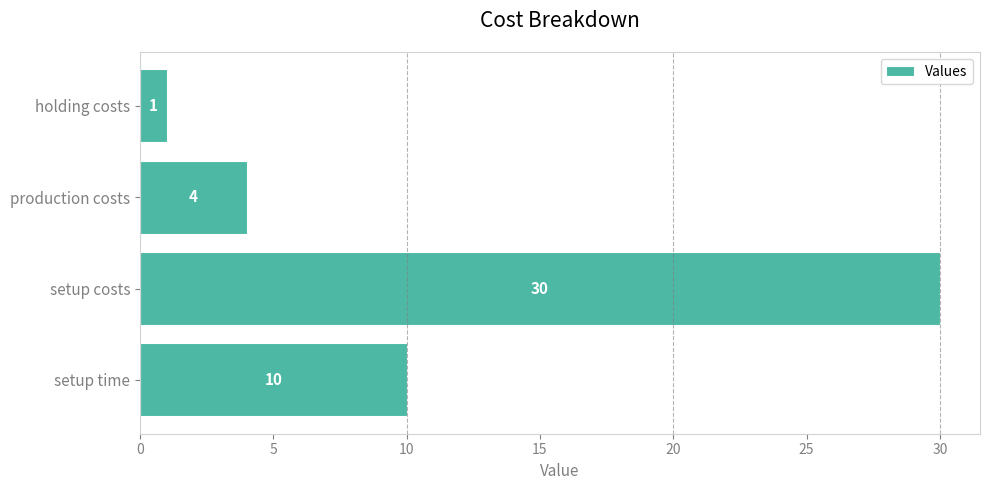

Reading top to bottom, what are all the values shown in this chart?

holding costs=1	production costs=4	setup costs=30	setup time=10